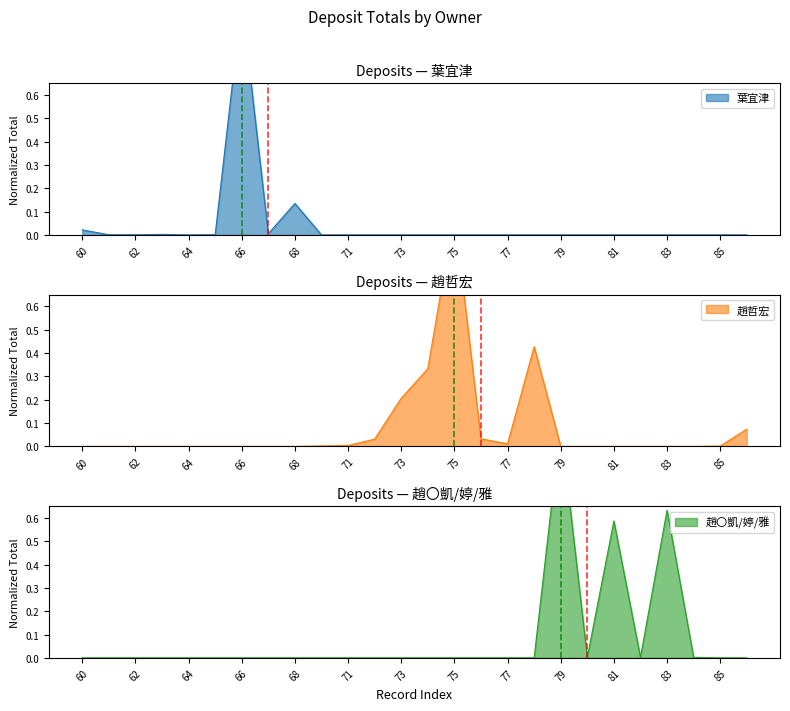

Which category has the highest value in the 趙哲宏 series?

75